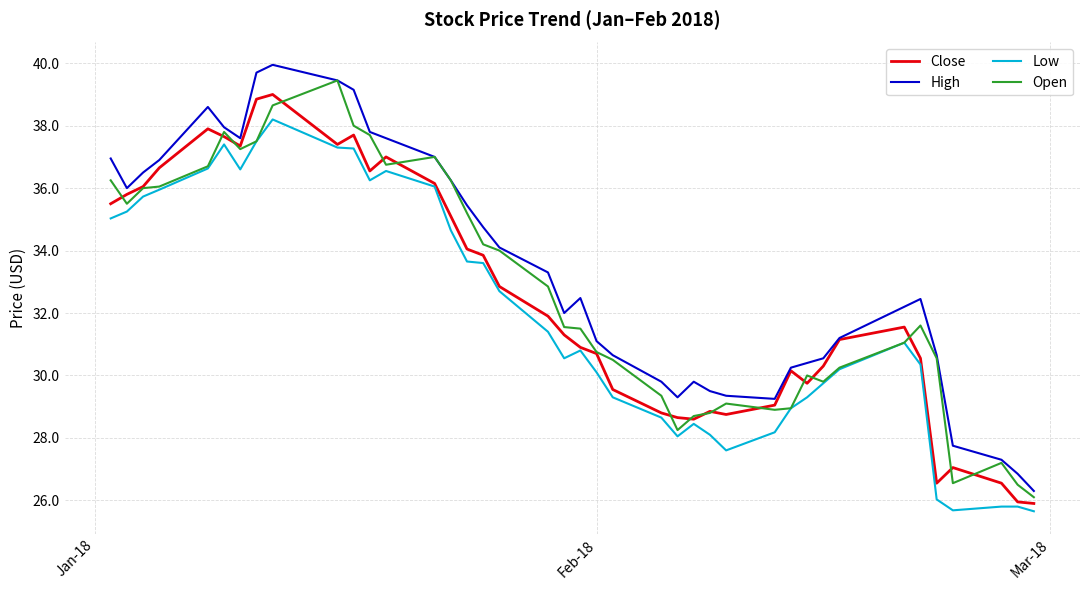

What is the smallest value displayed?

25.6